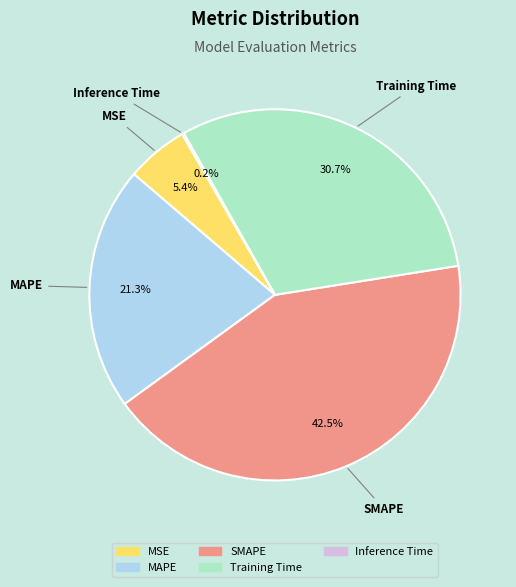

Which category has the biggest portion of the pie?

SMAPE